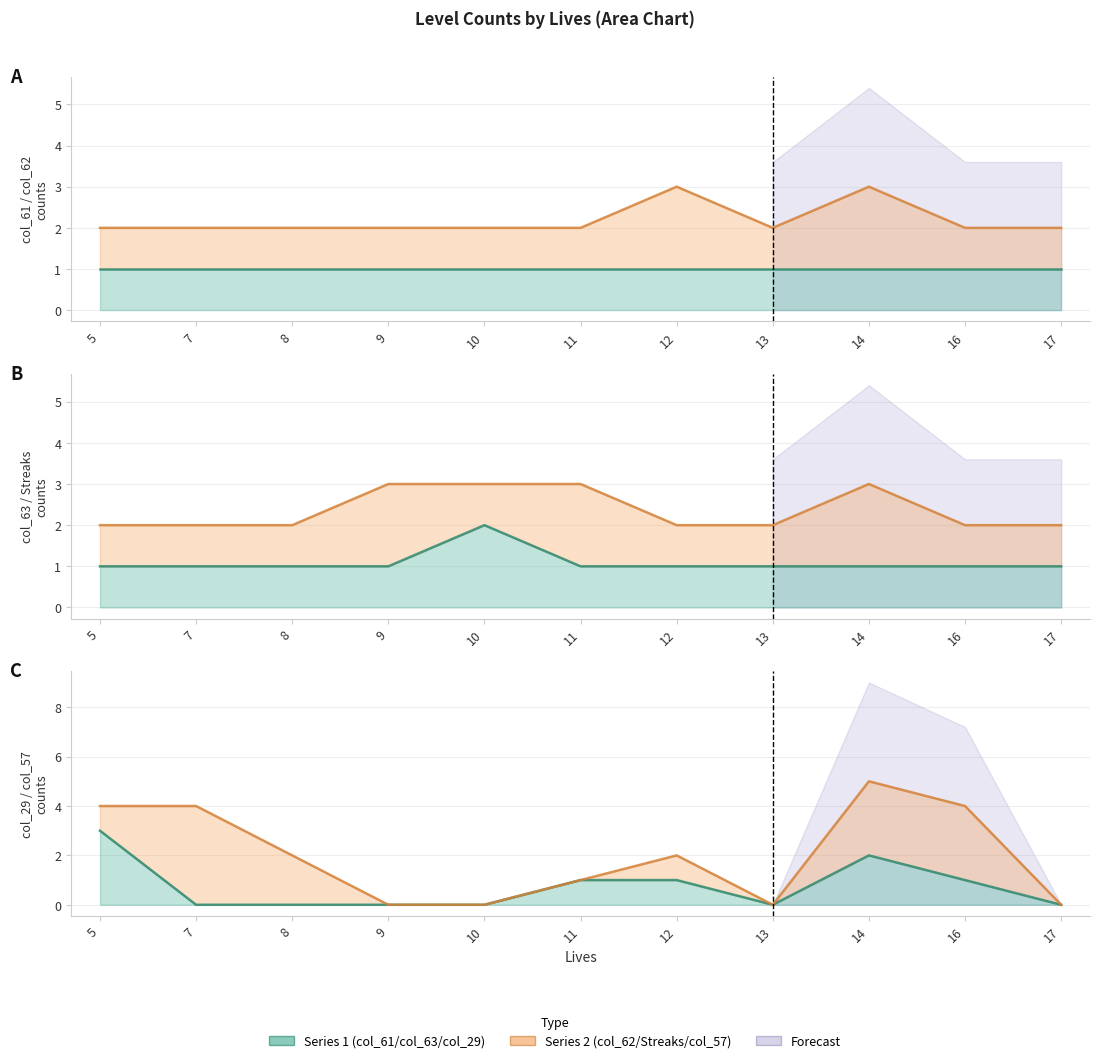

At which label does col_62 line reach its peak?

12